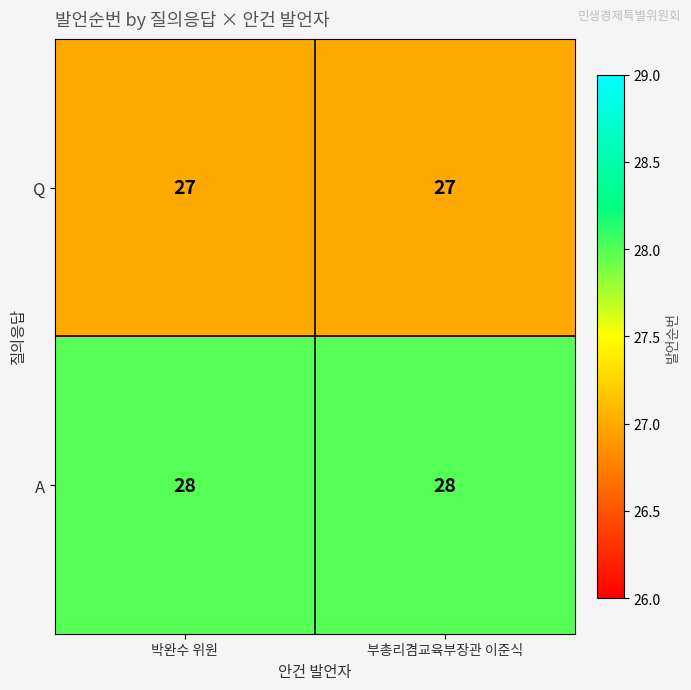

What is the difference between the highest and lowest values at 박완수 위원?

1